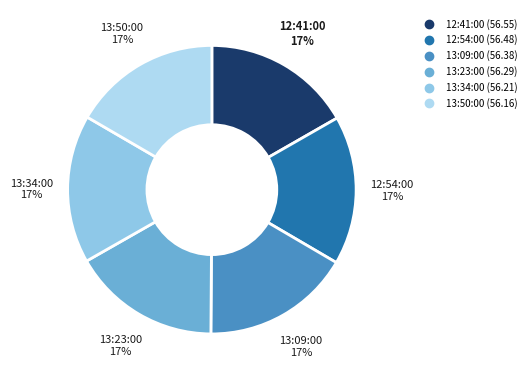

To the nearest percent, what portion does 12:41:00 represent?

17%